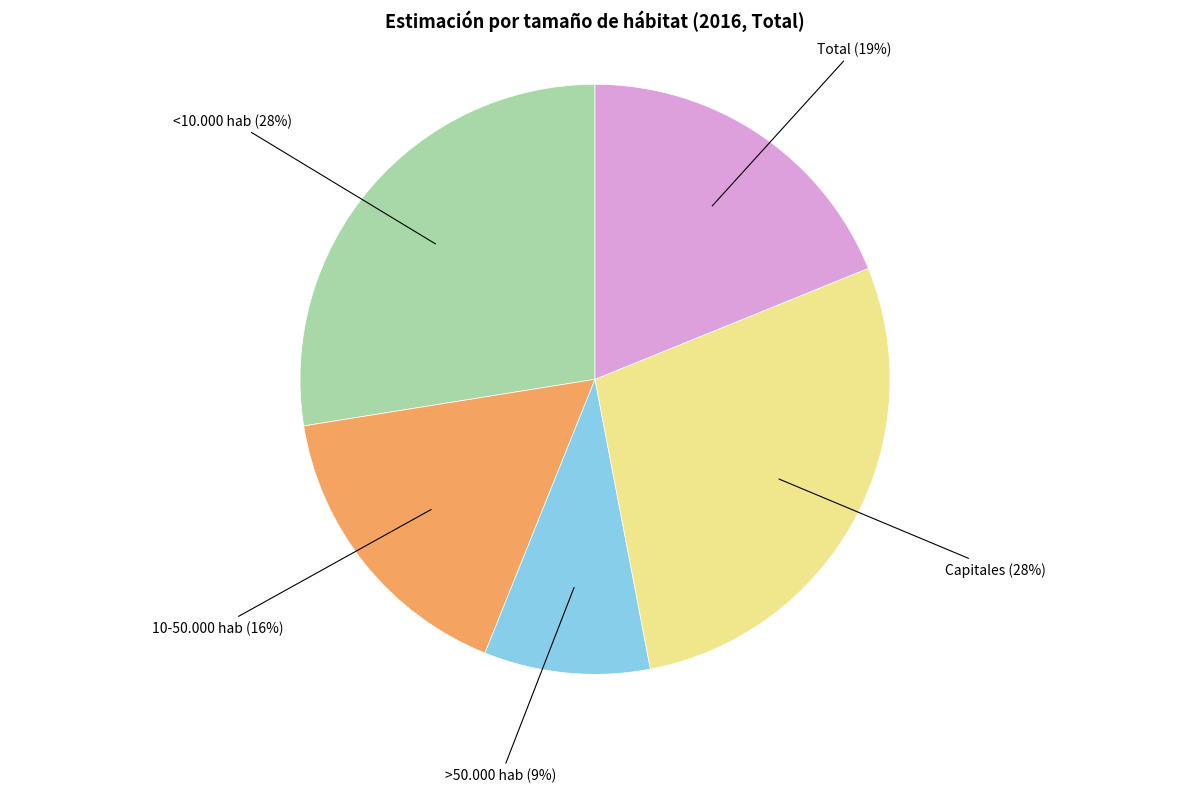

Do <10.000 hab and >50.000 hab together represent more than half of the pie?

No